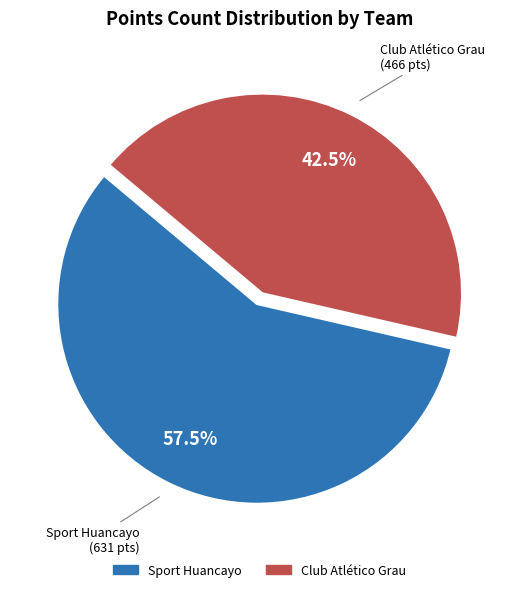

Approximately how many times larger is the value at Sport Huancayo compared to Club Atlético Grau?

1.4